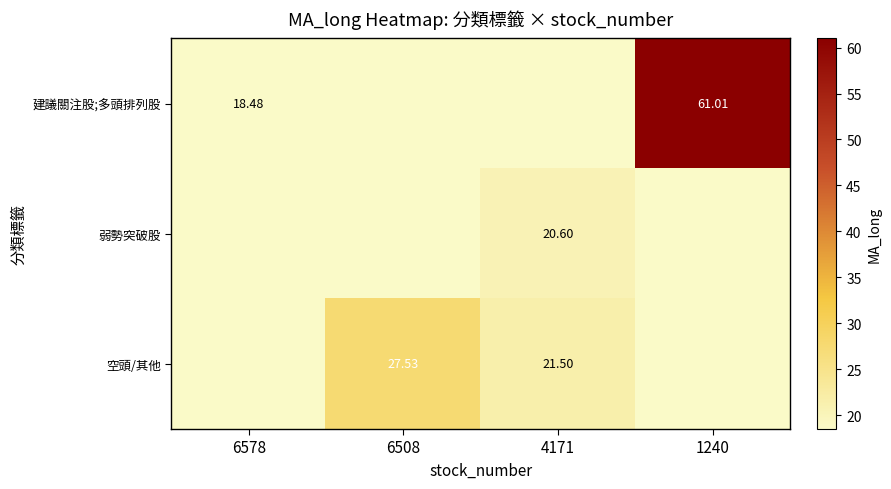

What is the sum of the 建議關注股;多頭排列股 values at 1240 and 6578?

79.5